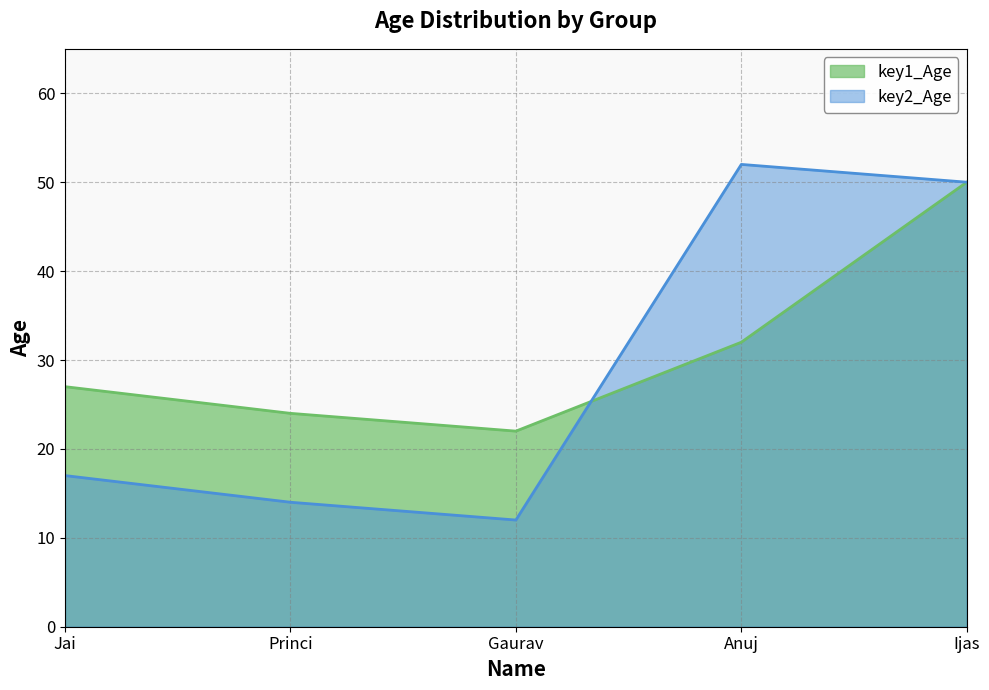

At Jai, list the series in order from largest to smallest.

key1_Age, key2_Age